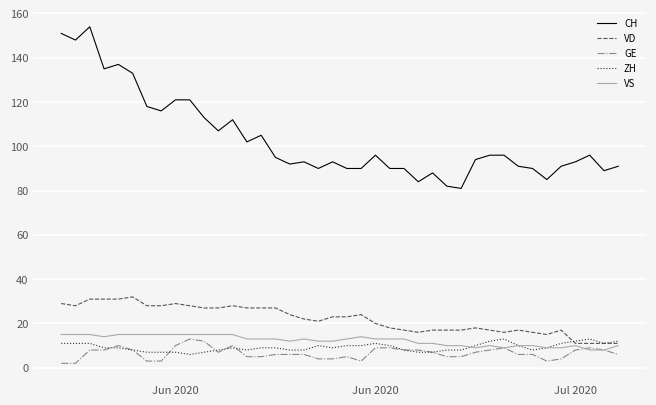

Which series has the largest range (max minus min)?

CH